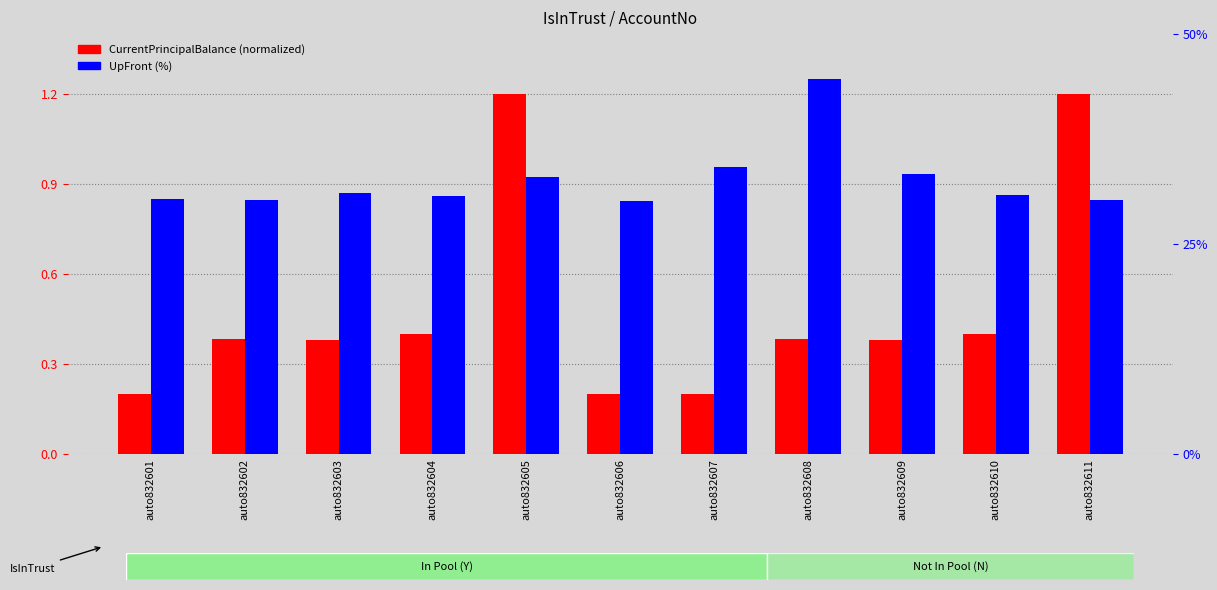

Rank the series by their maximum value, from lowest to highest.

CurrentPrincipalBalance (normalized), UpFront (%)